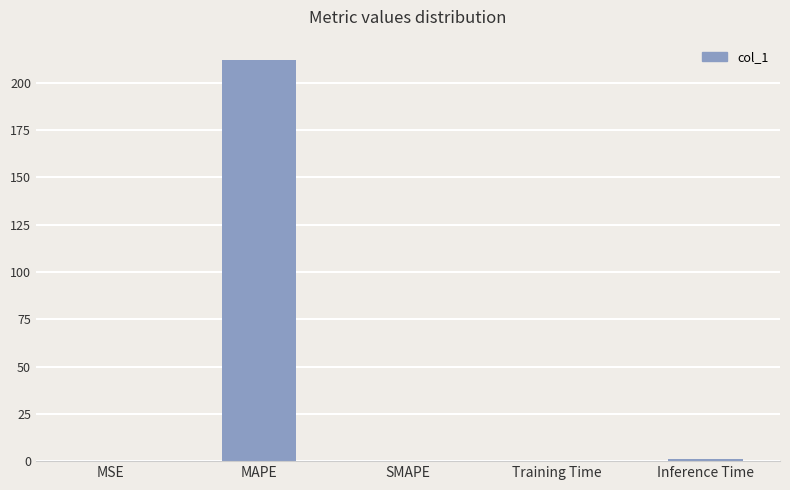

Is it true that the value at MAPE is 212.2?

True